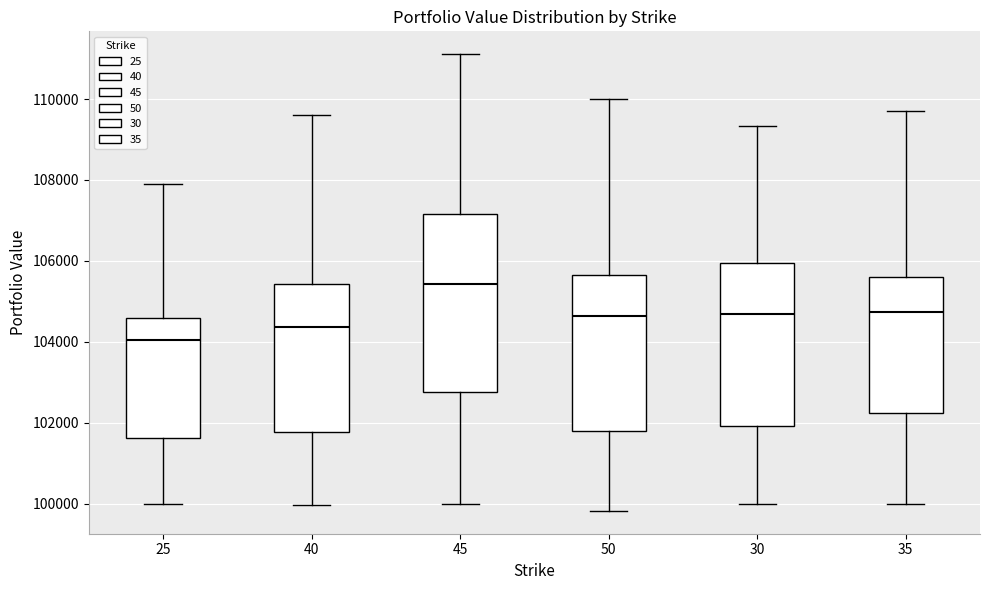

Where is the upper edge of the box at x = 25 on the y-axis? The values are not printed on the chart, so give them approximately, as read against the axis.

104600